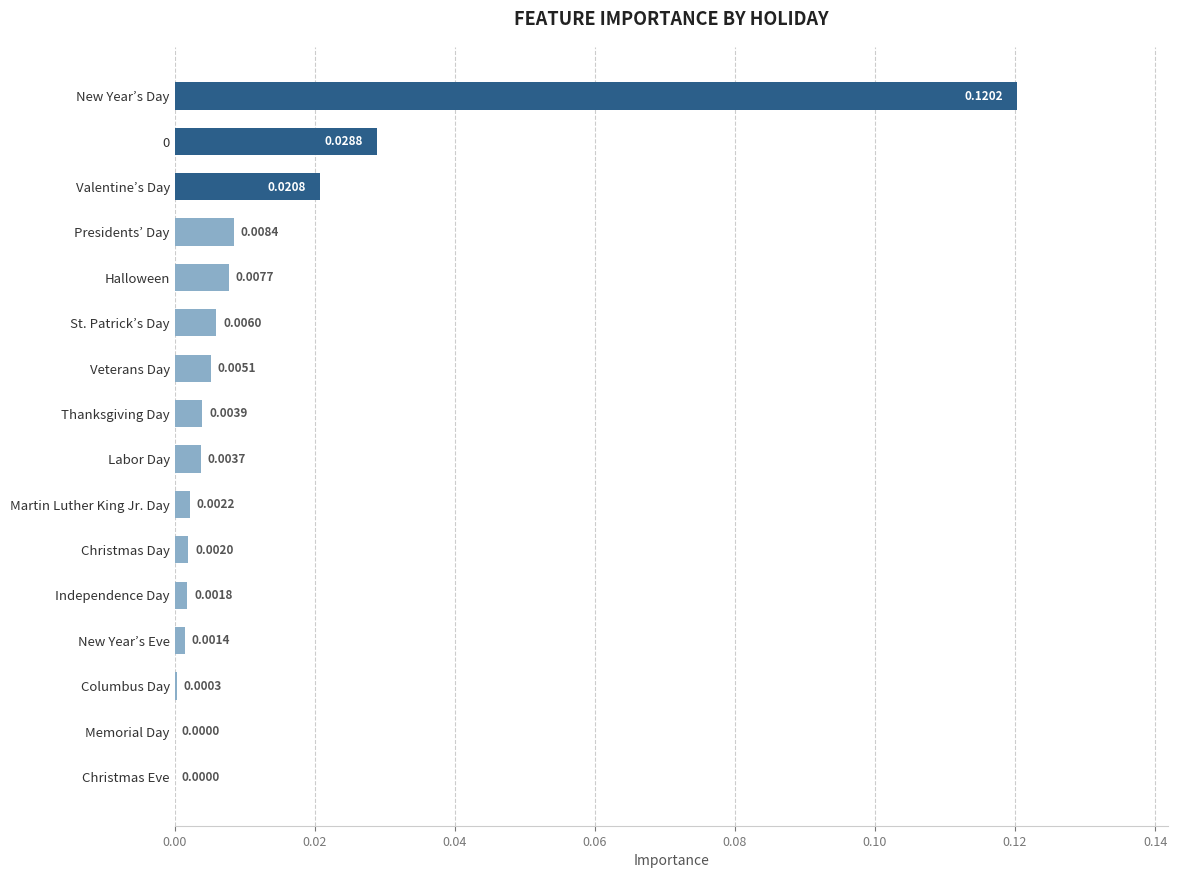

Which has a higher value, Christmas Eve or Labor Day?

Labor Day